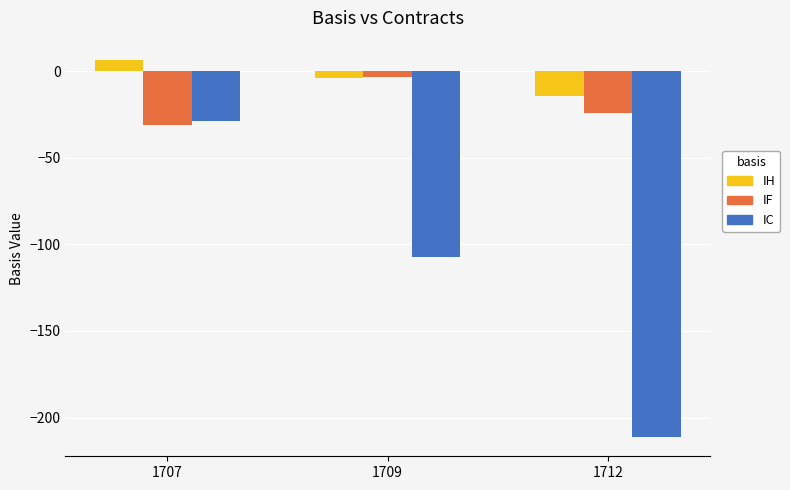

Is the value of IC at 1712 greater than the value of IH at 1712?

No